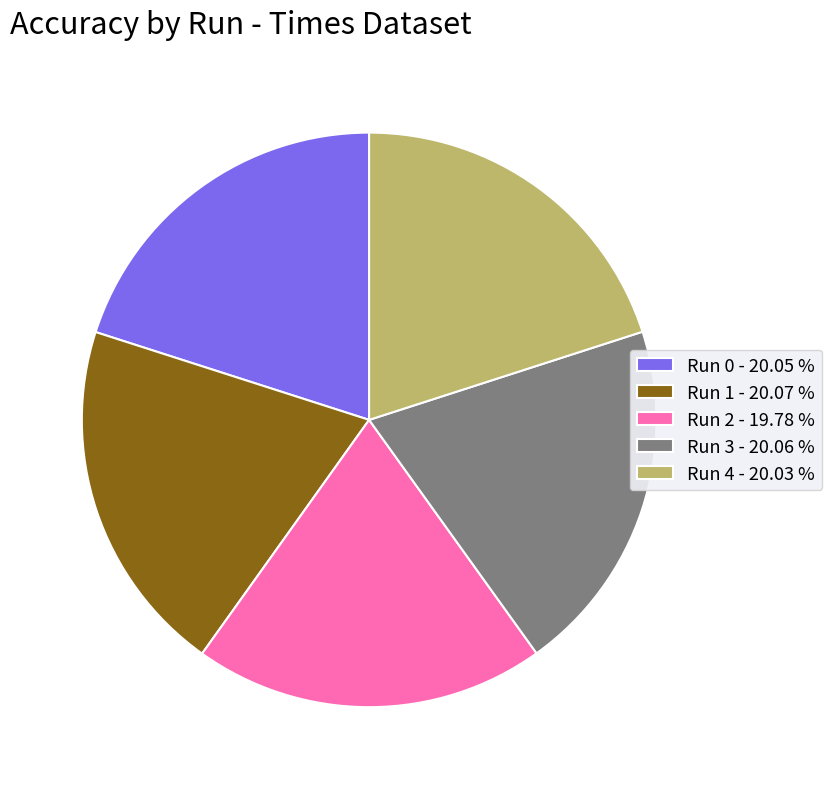

Combined, do Run 2 - 19.78 % and Run 0 - 20.05 % account for over 50%?

No